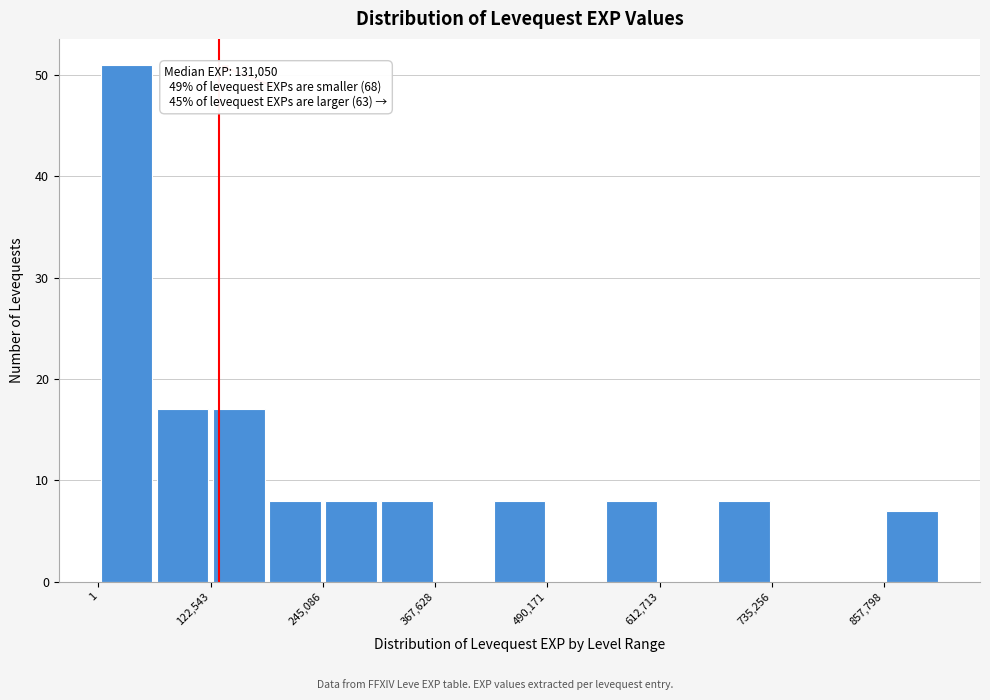

Around what value on the x-axis is the tallest bar? Give the approximate position of its centre, as read against the axis.

40000